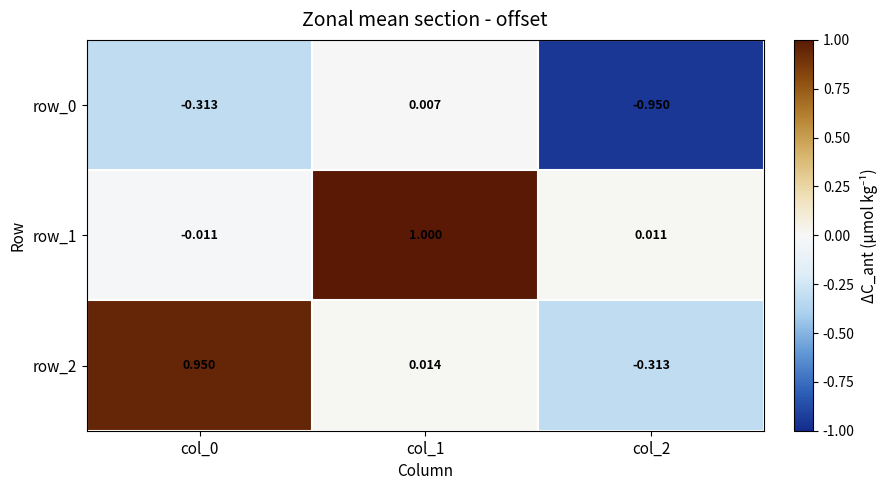

Is the value of row_1 at col_1 greater than the value of row_2 at col_2?

Yes